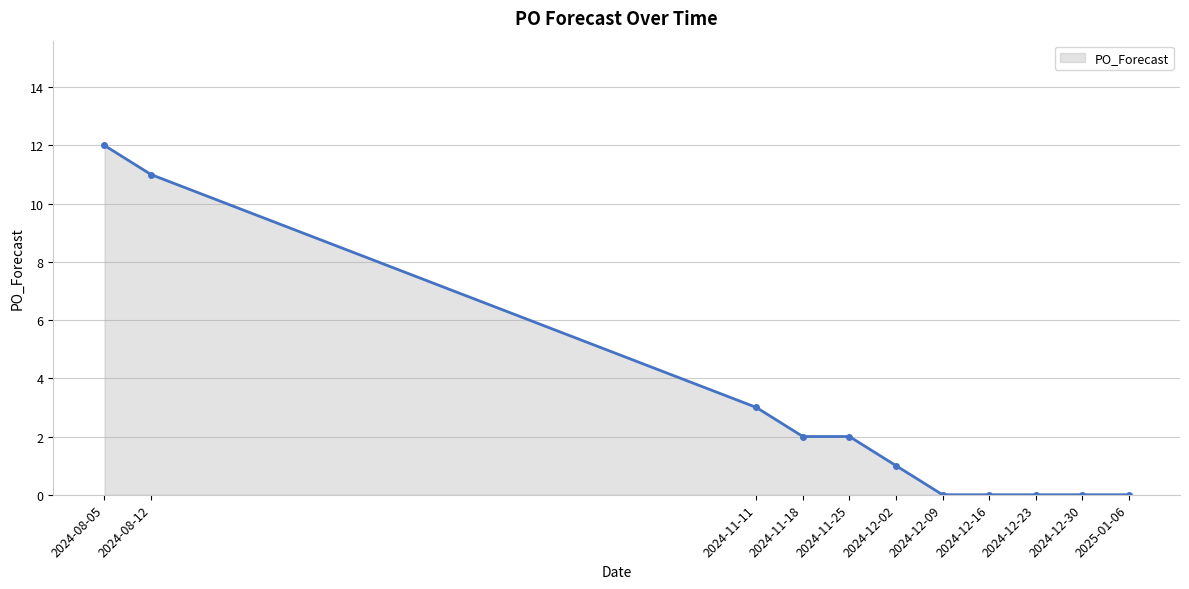

Reading left to right, what are all the values shown in this chart?

12	11	3	2	2	1	0	0	0	0	0